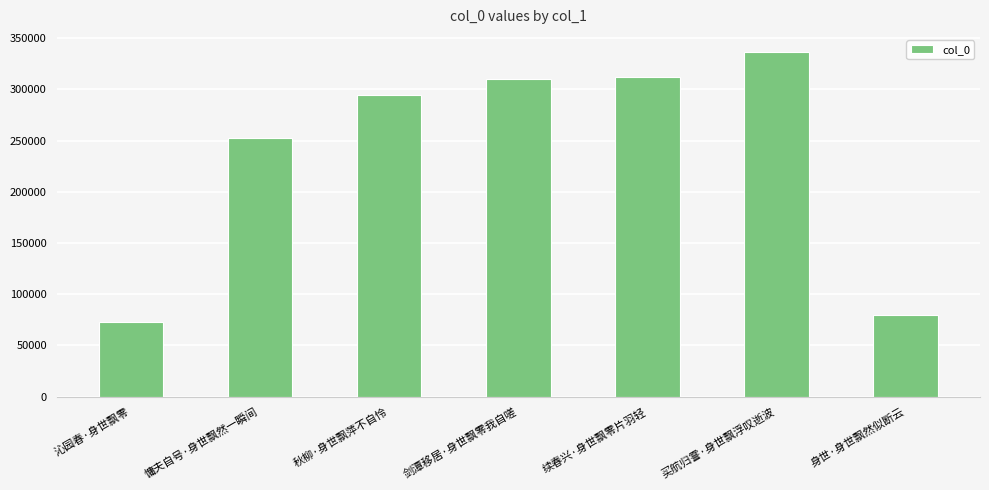

The value at 慵夫自号·身世飘然一瞬间 is 252515. True or false?

True